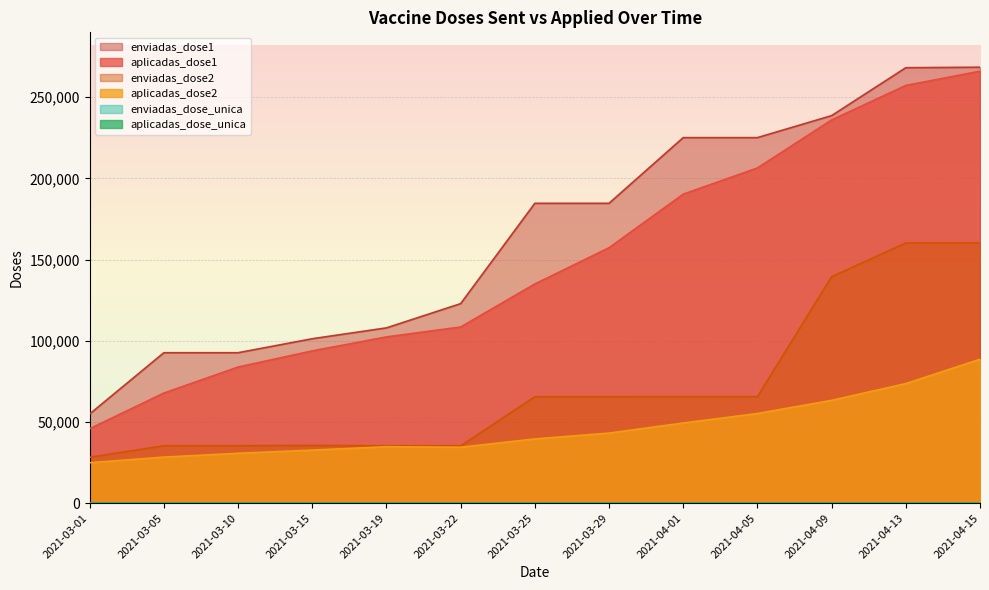

How many values in the aplicadas_dose1 series are below 134963?

6